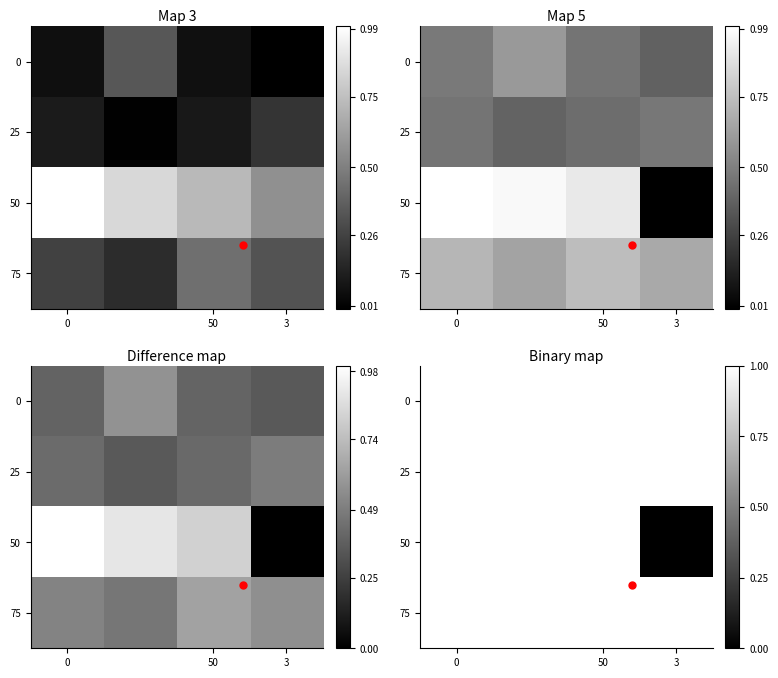

What is the greatest value displayed?

1